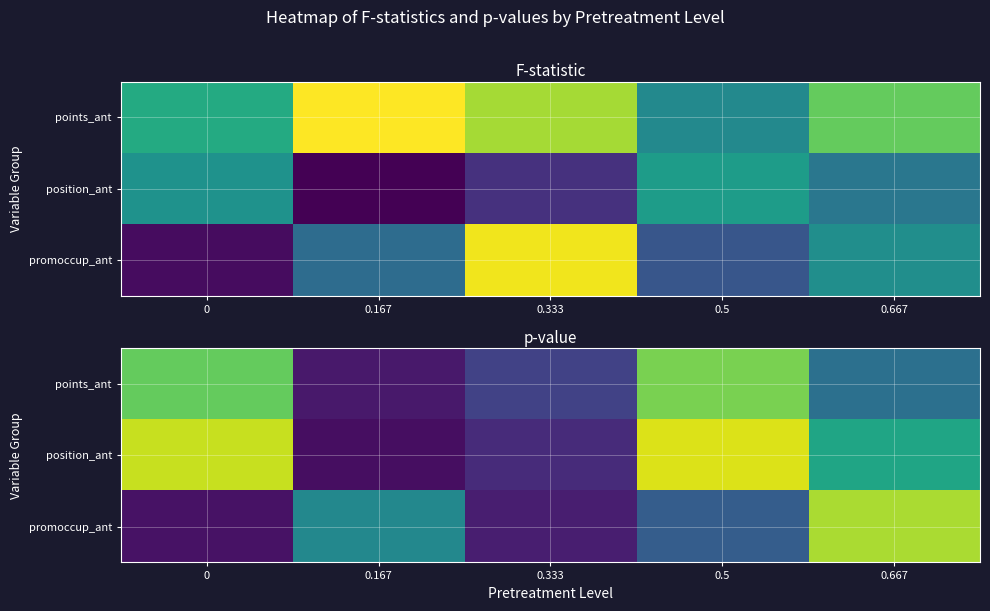

What is the highest value of the position_ant series?

0.9